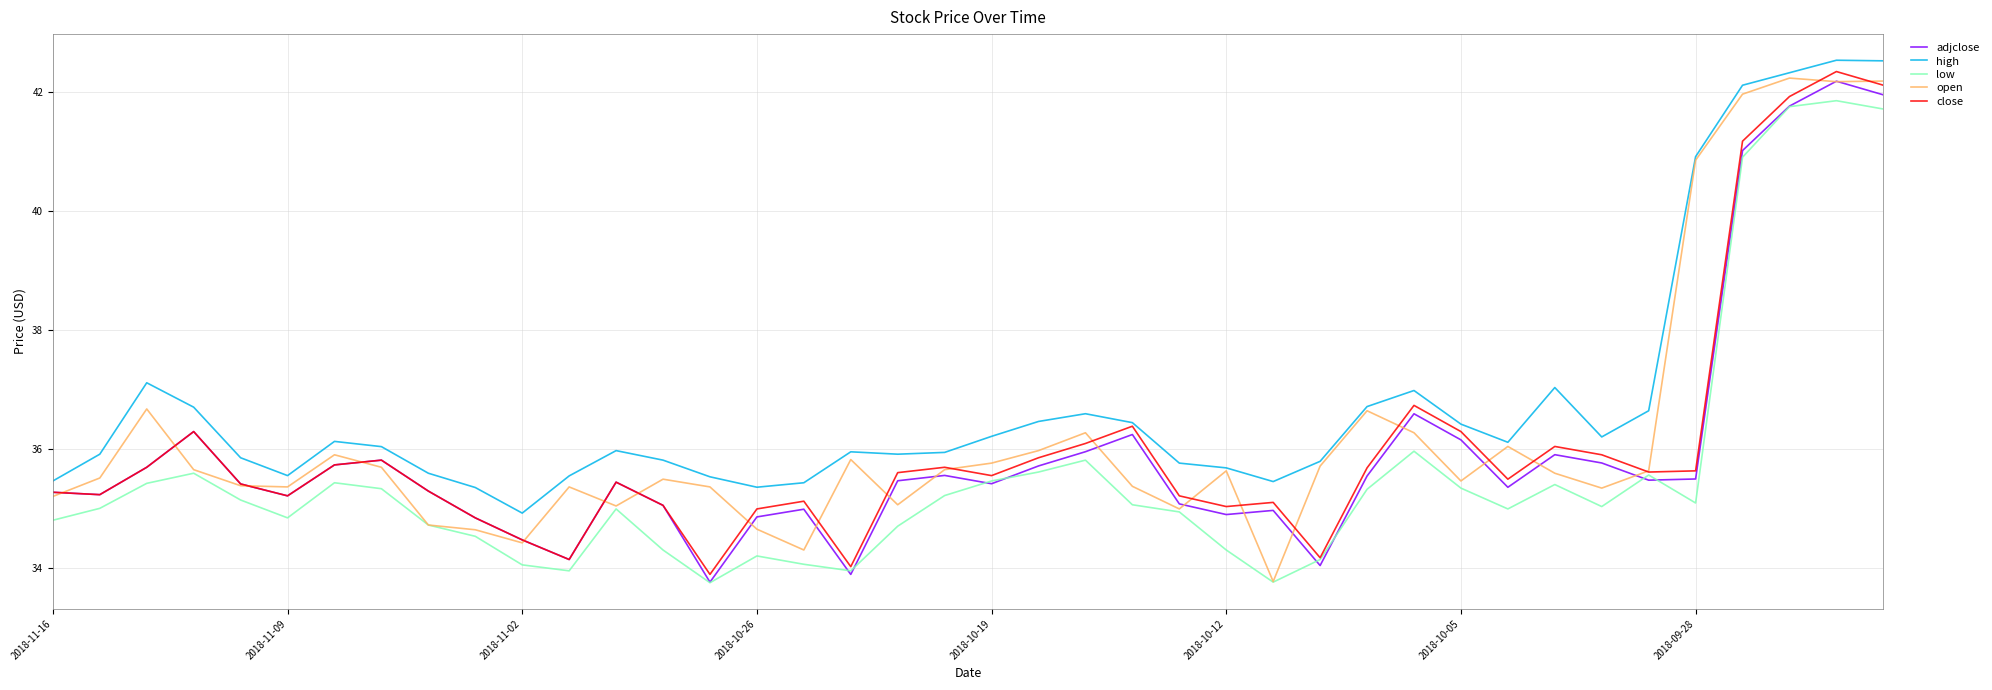

What is the average value of the high series?

36.8